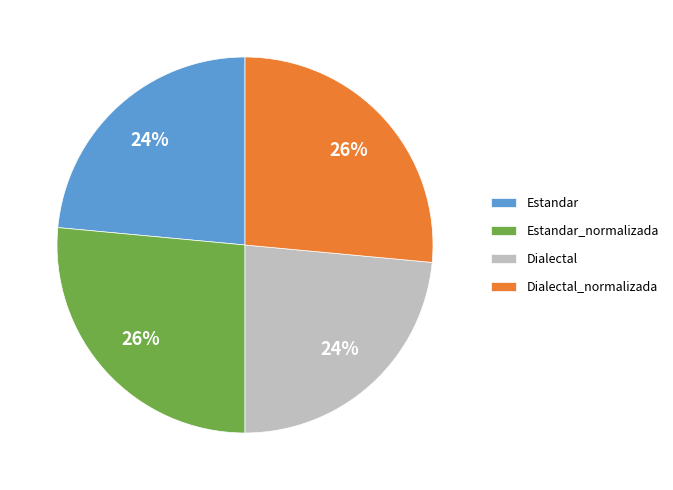

What percentage is the Dialectal slice, to the nearest percent?

24%